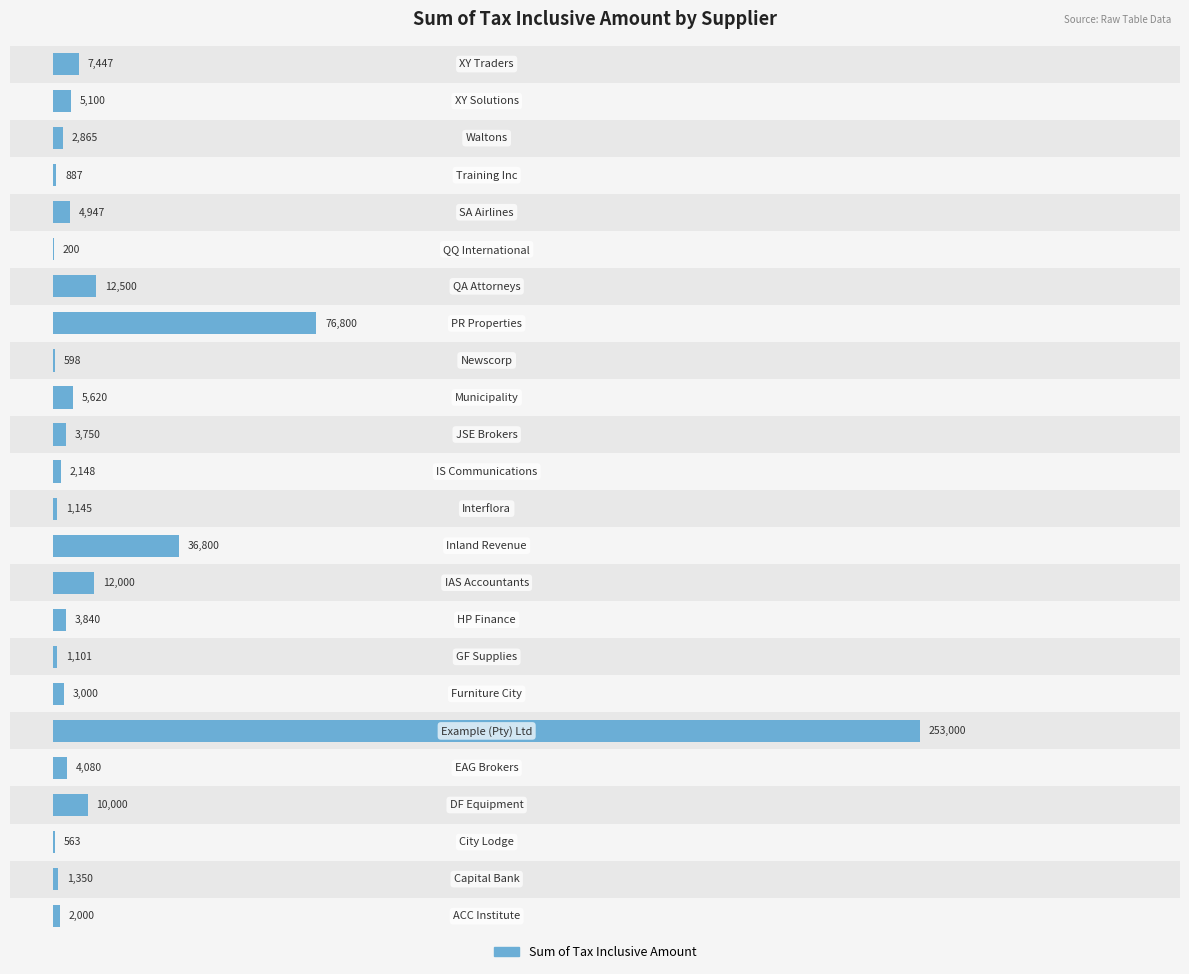

The chart shows a value of 743.1 at 12. True or false?

False